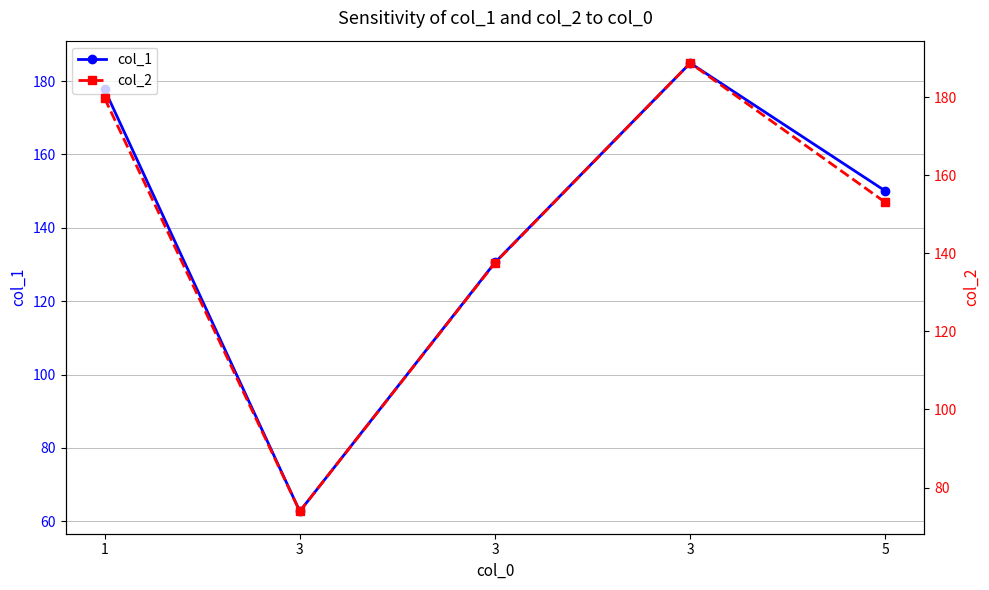

What is the value of the col_2 point at the 5th from the left?

153.0